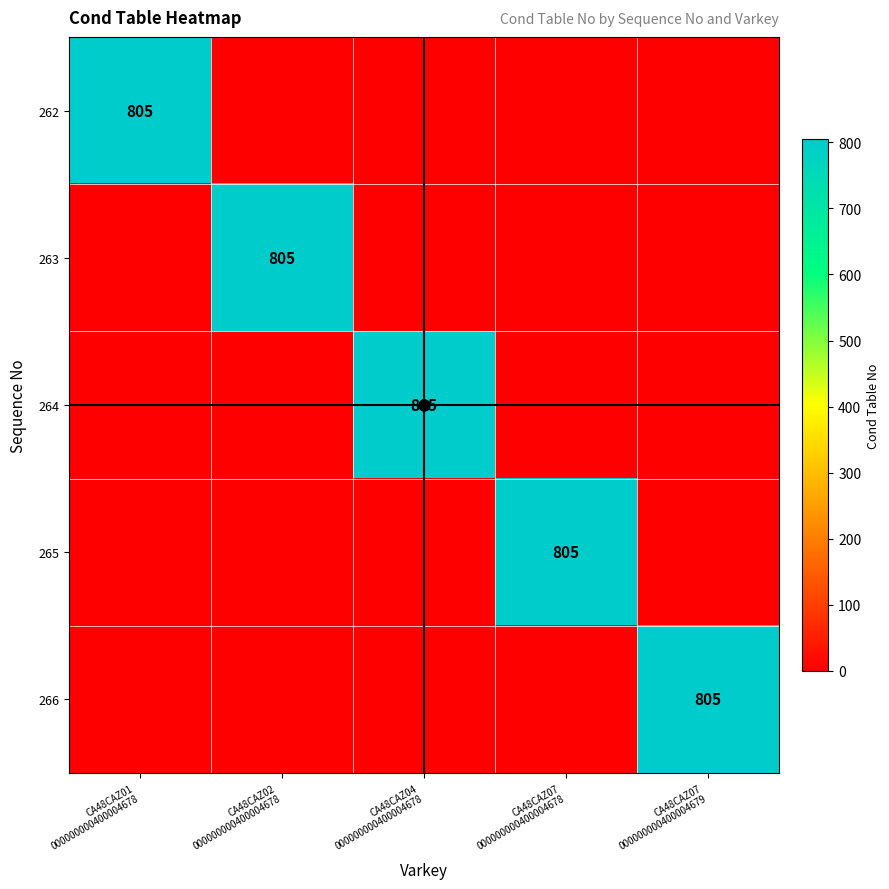

Where is 265 nearest to the value 402?

CA48CAZ01 000000000400004678